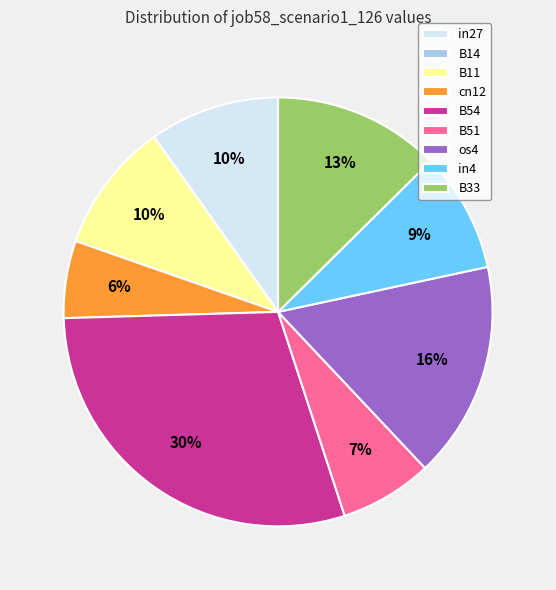

Combined, do B54 and in27 account for over 50%?

No